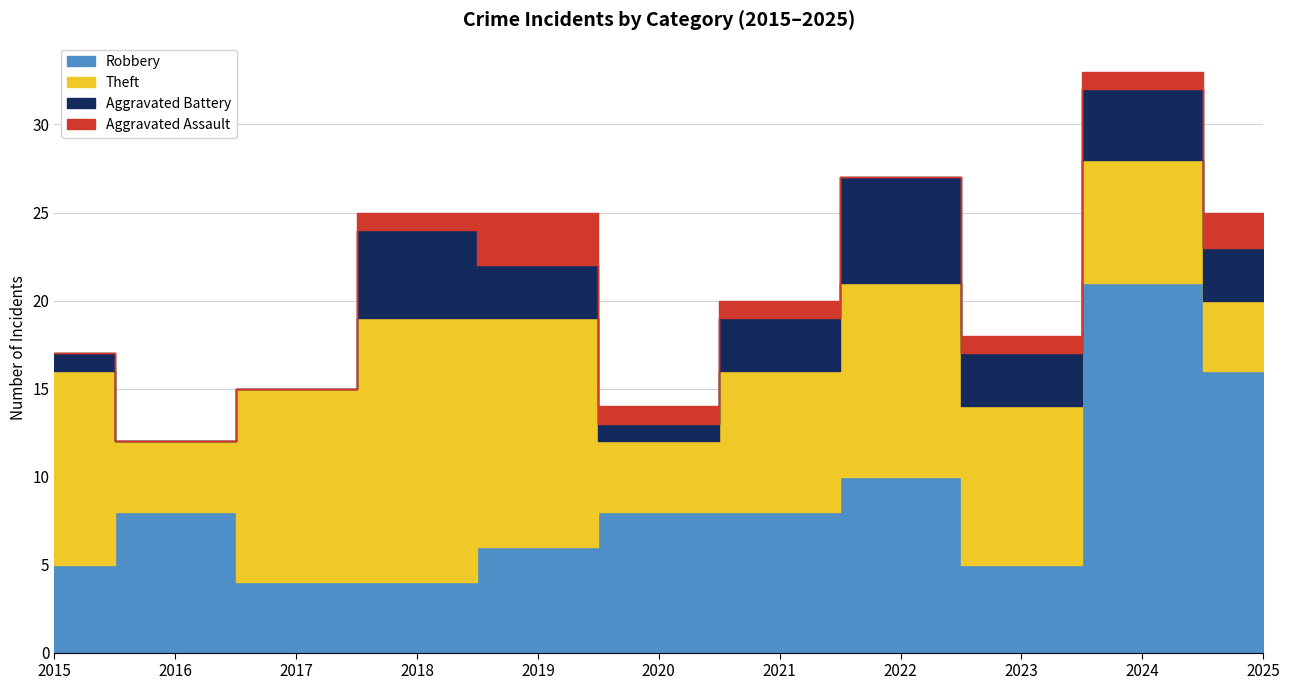

True or false: Theft and Robbery intersect in this chart.

True